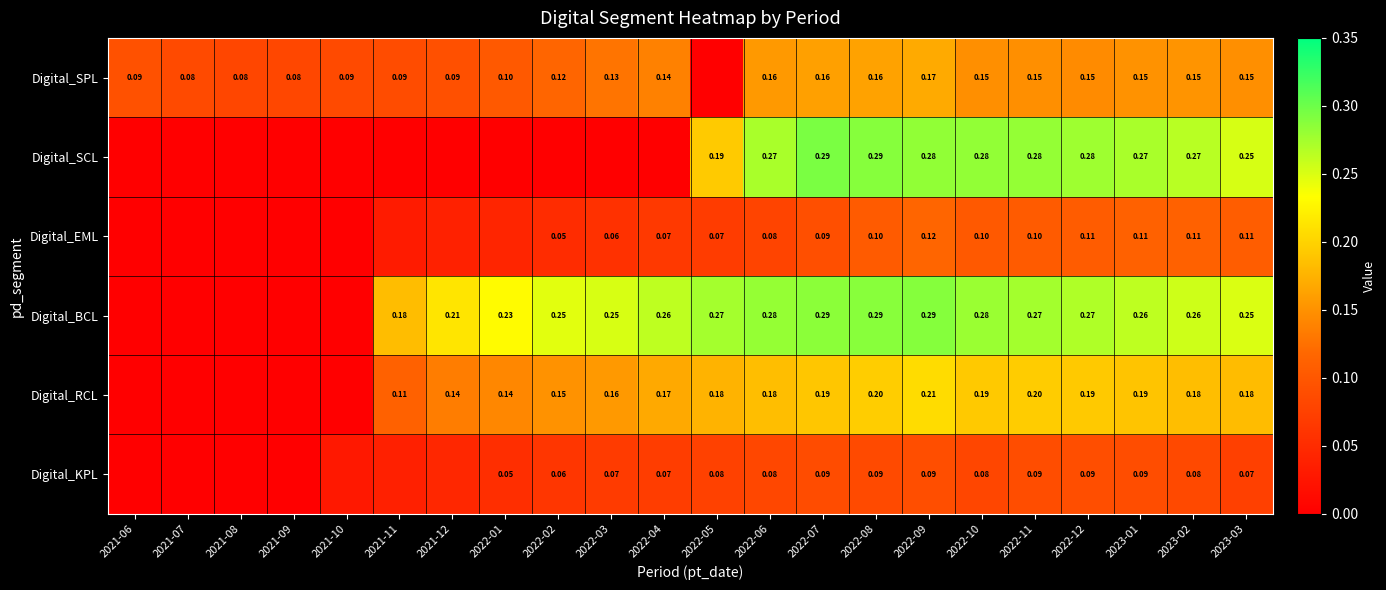

Which series changed the most between 2022-06 and 2022-09?

Digital_EML